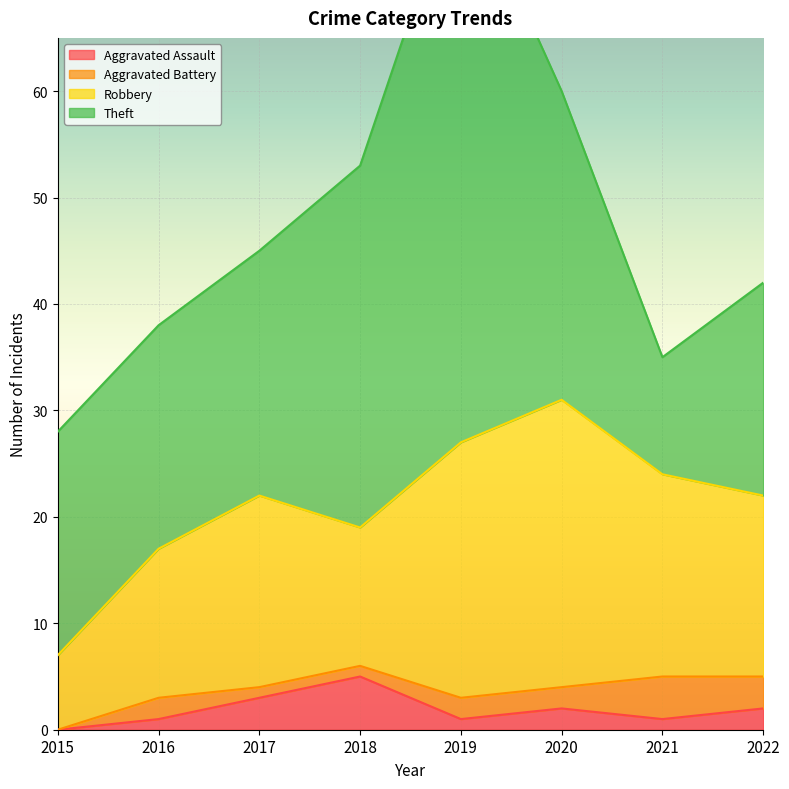

At which category does Aggravated Assault reach its first local valley?

2019